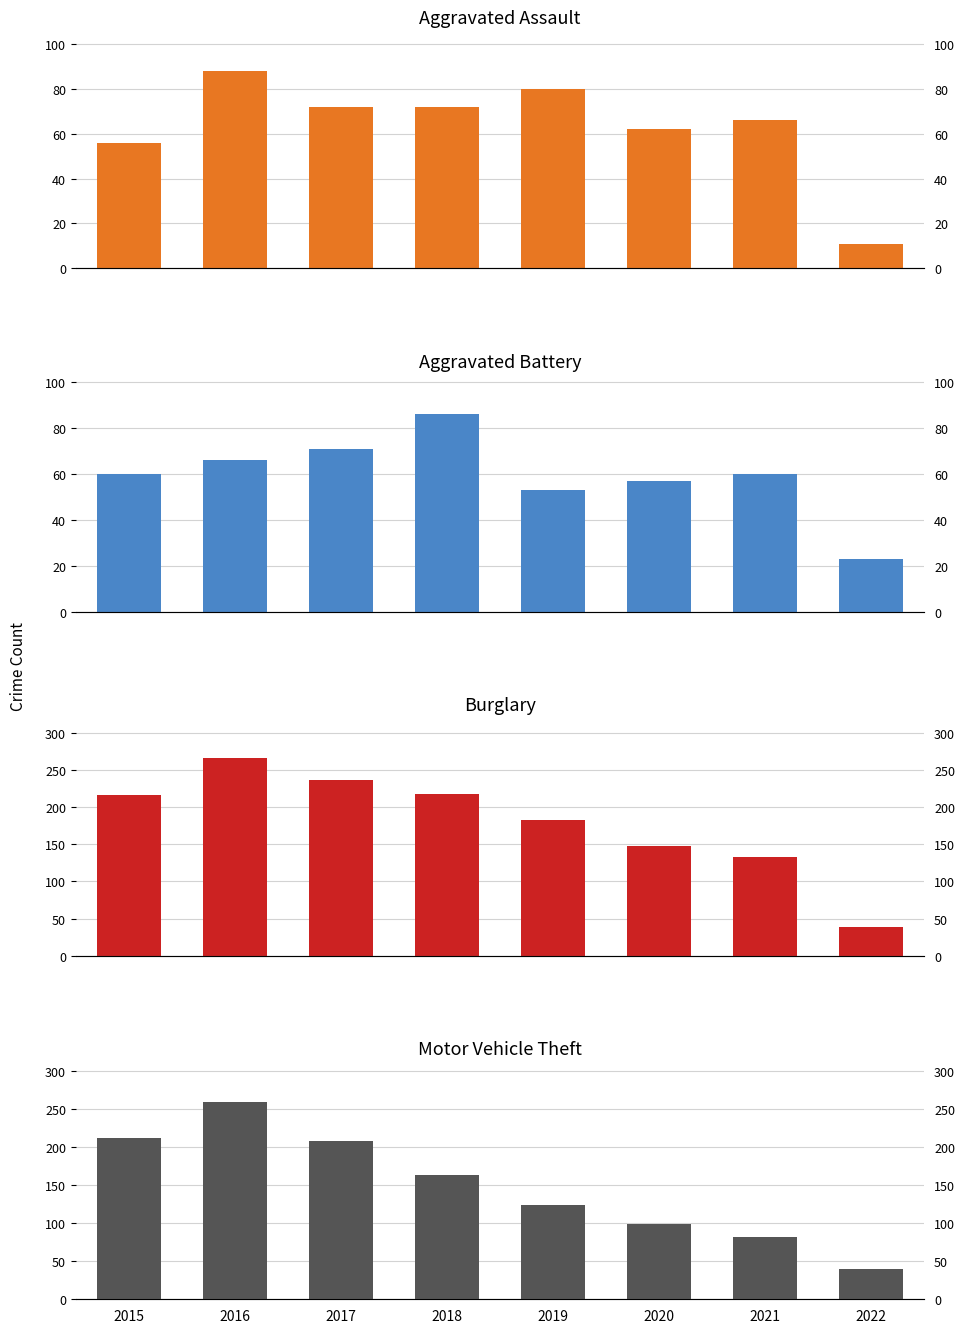

How many categories are shown in the chart?

8